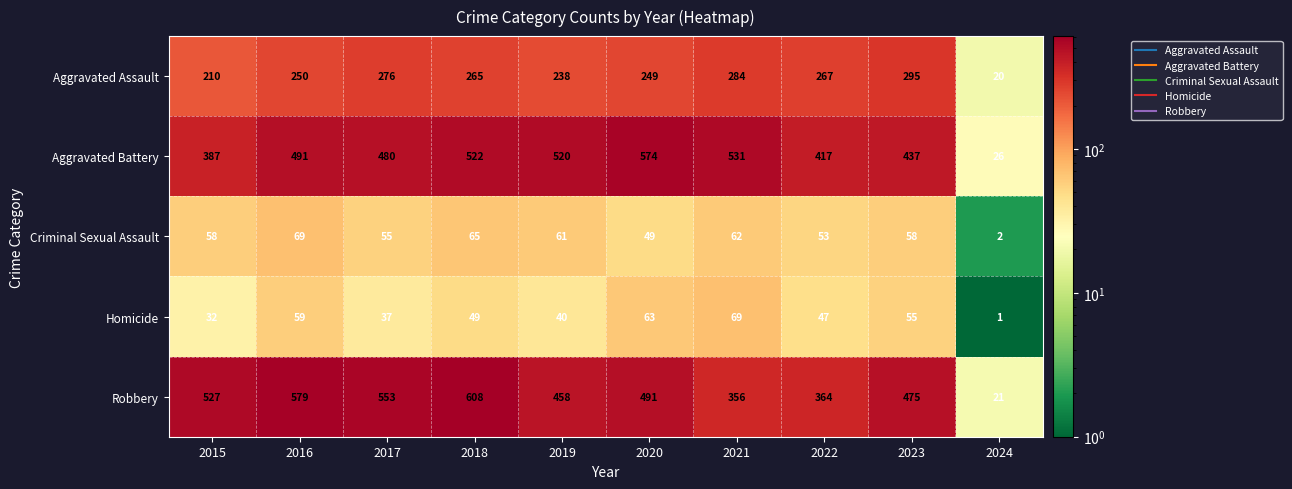

Which series has the largest range (max minus min)?

Robbery